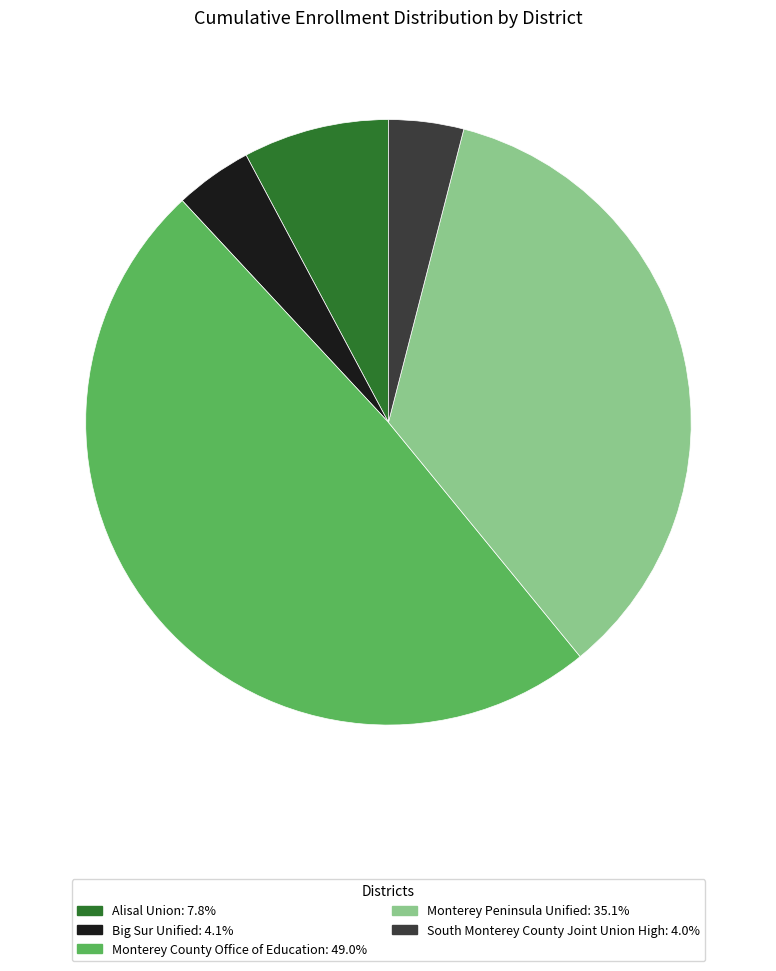

Does Monterey County Office of Education represent more than half of the total?

No